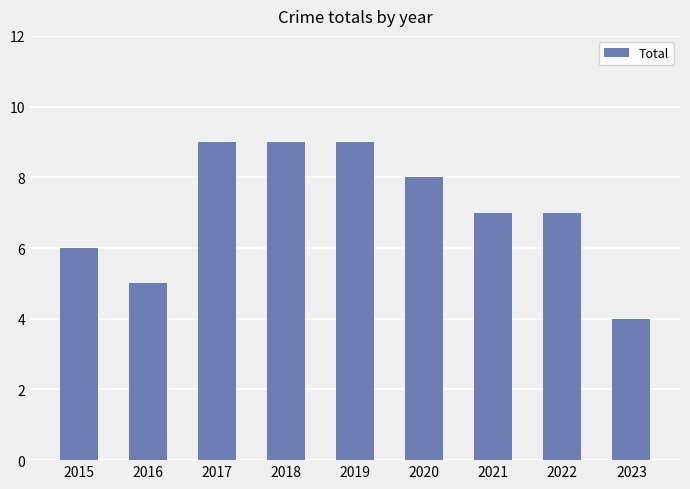

Is it true that the value at 2020 is 8?

True